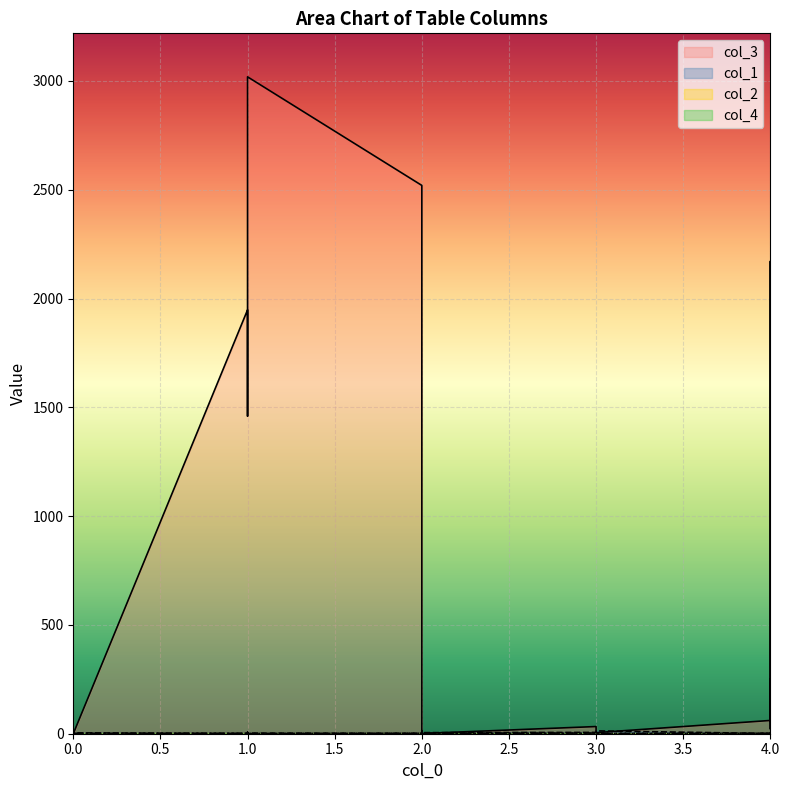

What is the difference between the maximum and second lowest values in the col_2 series?

2